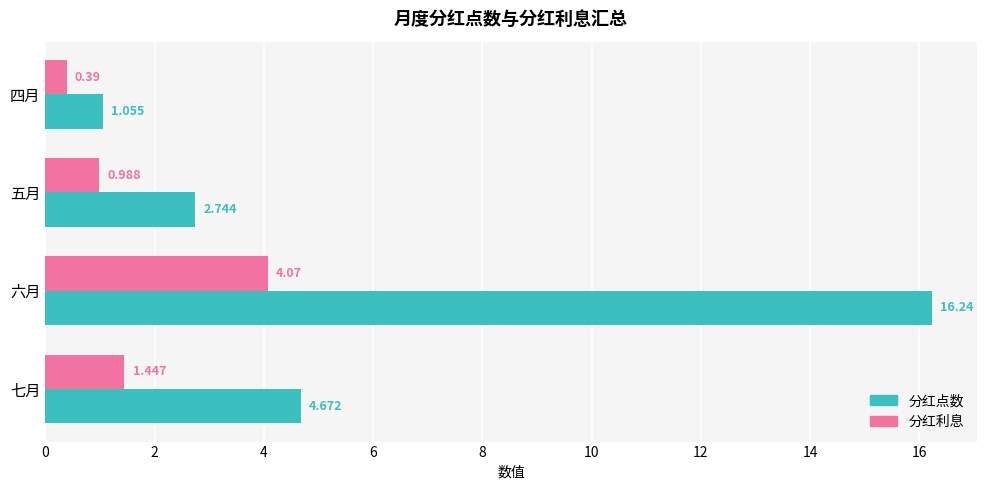

At which category is the sum across all series the highest?

六月